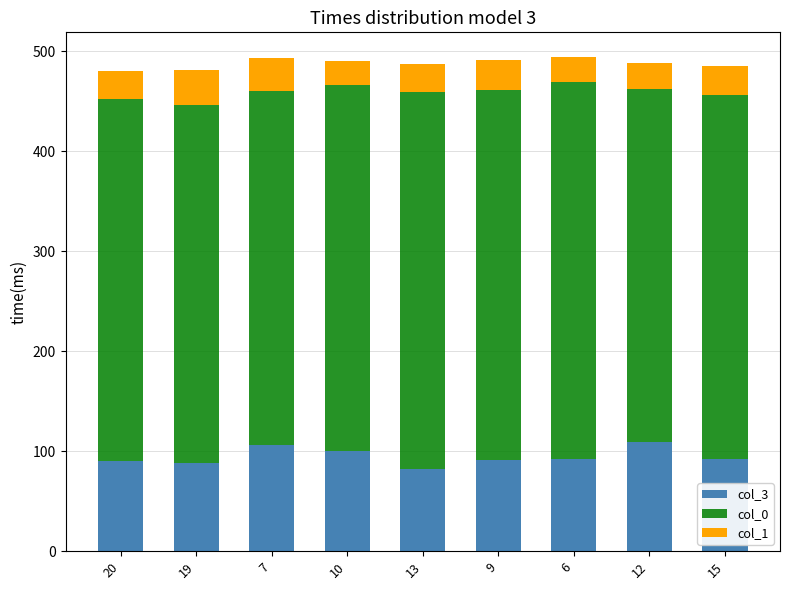

What is the highest value of the col_3 series?

109